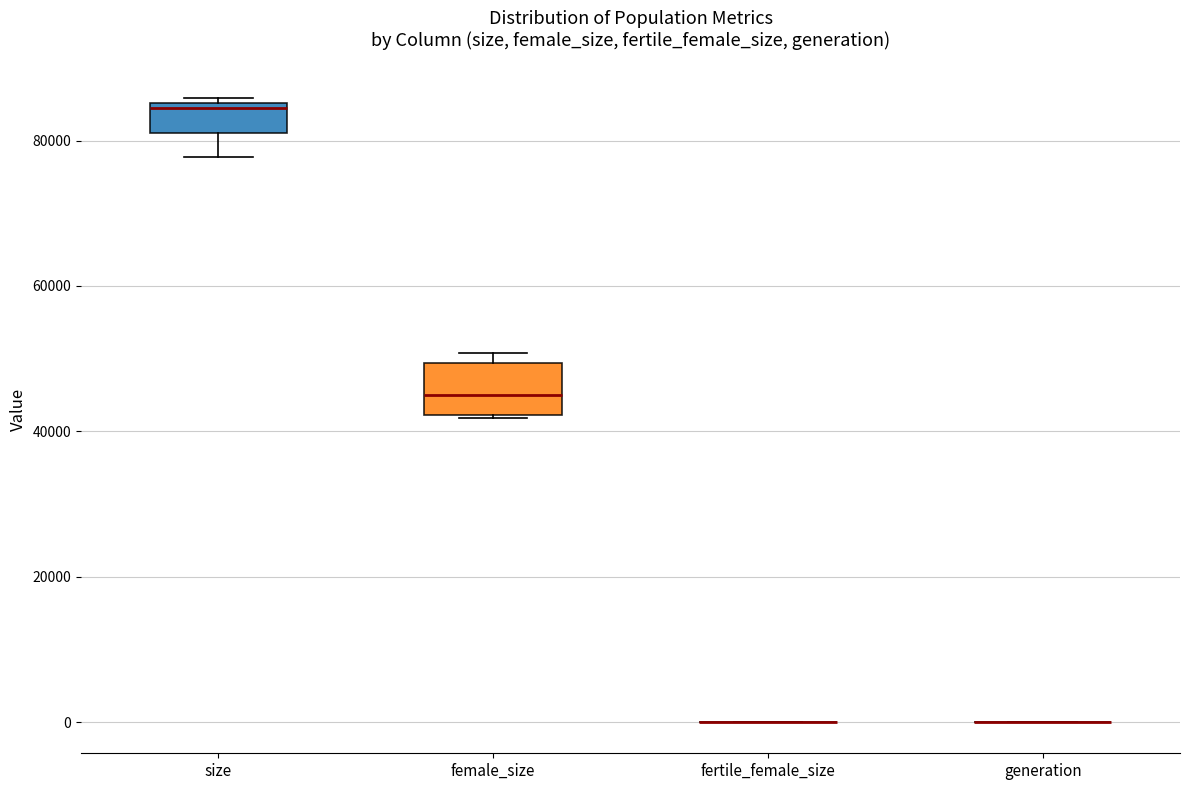

Reading left to right, read every box against the y-axis: the position of its median line, the range the box covers, and the ends of its whiskers. The values are not printed on the chart, so give them approximately, as read against the axis.

size: median 84000, box 82000 to 86000, whiskers 78000 to 86000 (just above the box's upper edge)
female_size: median 46000, box 42000 to 50000, whiskers 42000 to 50000 (just above the box's upper edge)
fertile_female_size: box collapsed to a line at 0, whiskers 0 to 0
generation: box collapsed to a line at 0, whiskers 0 to 0